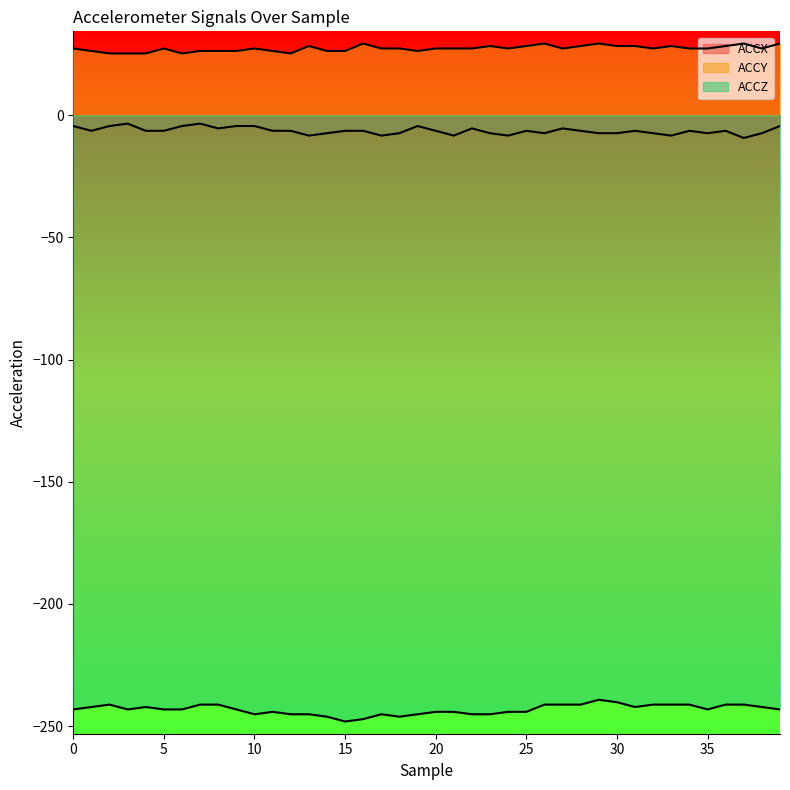

What is the difference between the ACCY values at 33 and 10?

1.0